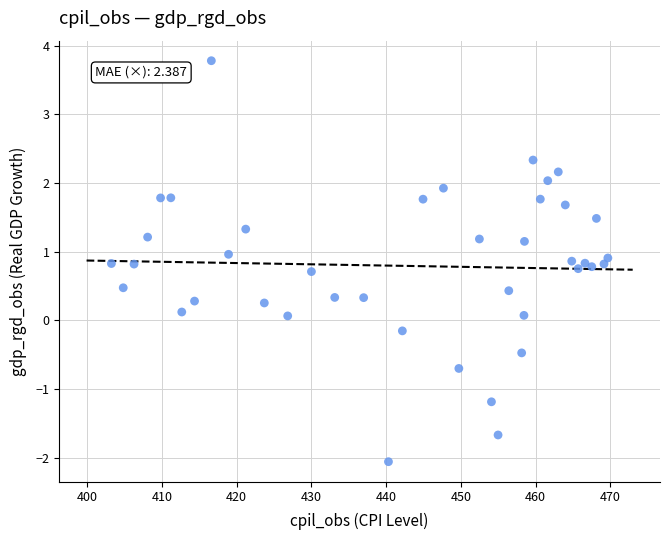

What is the range of X values (max minus min)?

66.4